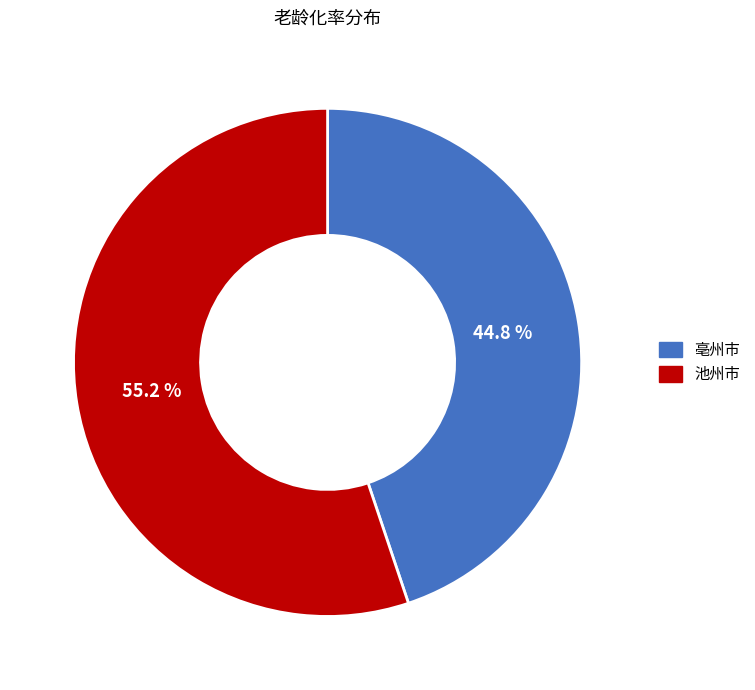

Count the number of slices in the pie.

2